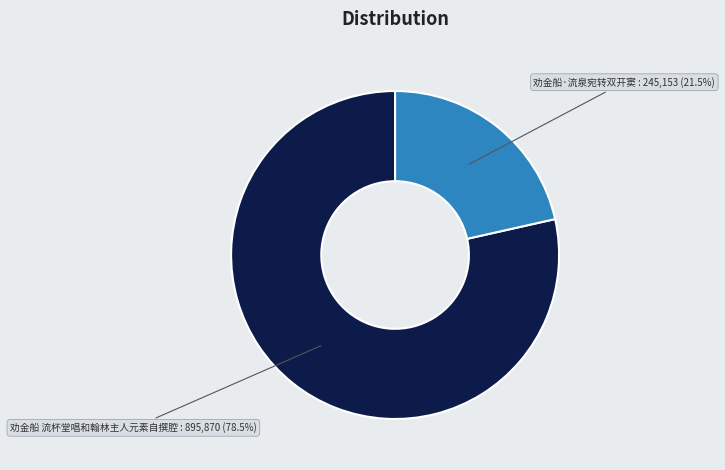

To the nearest percent, what is the average slice percentage?

50%